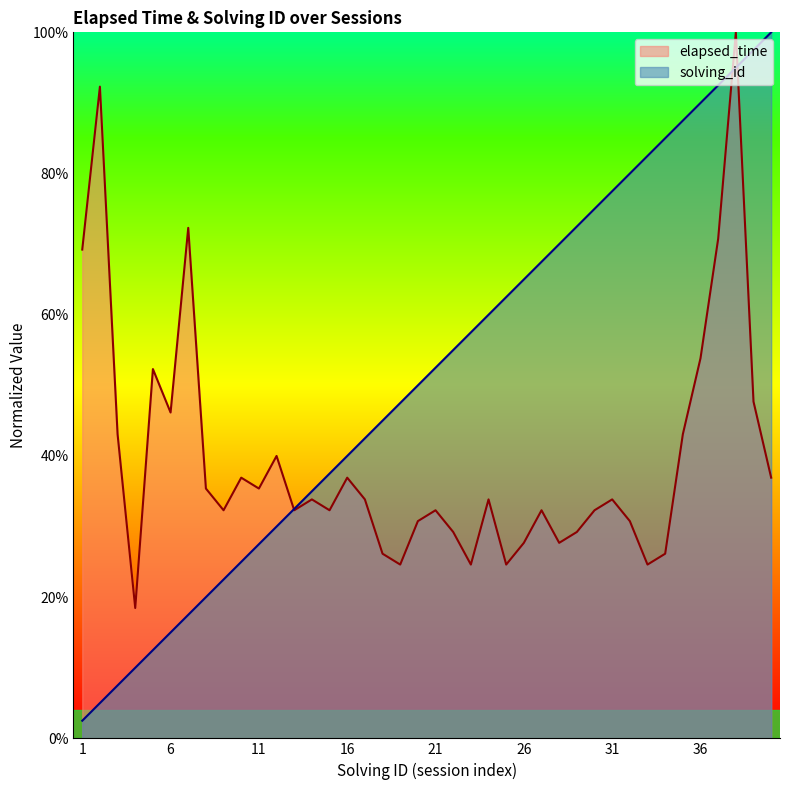

True or false: elapsed_time has more than 0 interior local peaks.

True